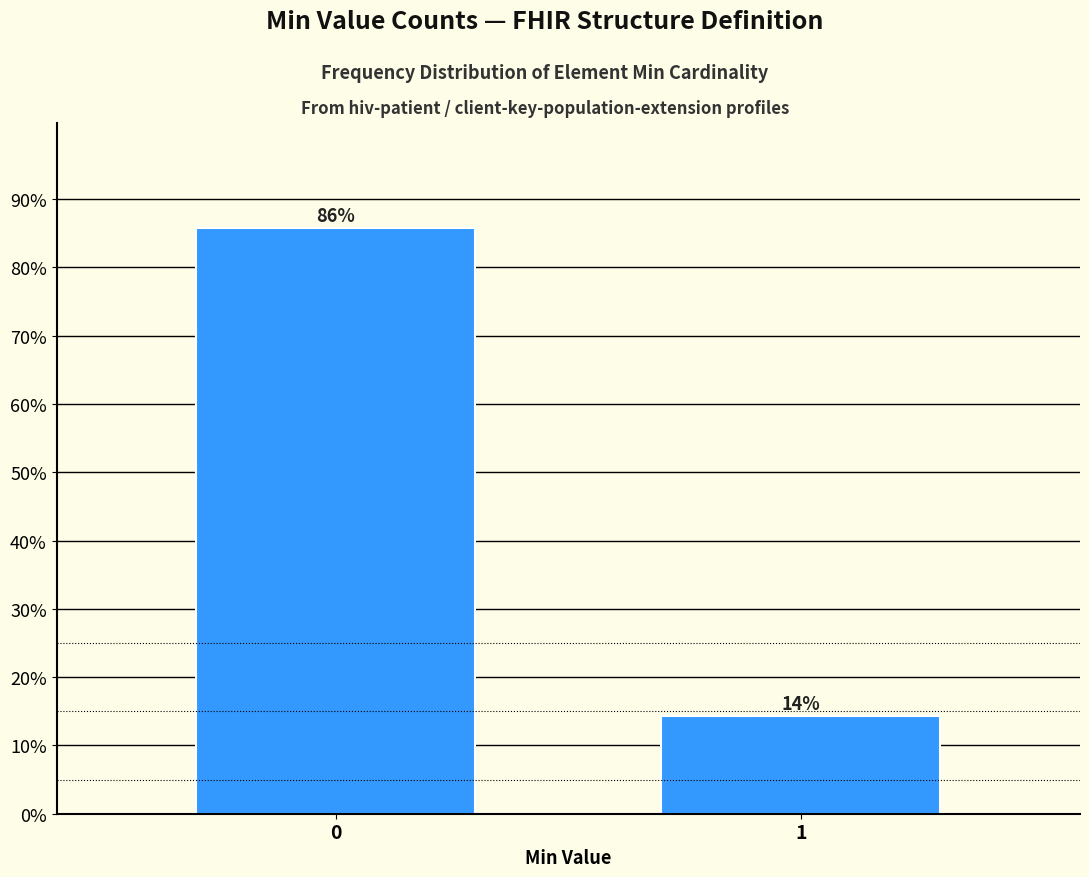

What is the minimum value shown in the chart?

14.3